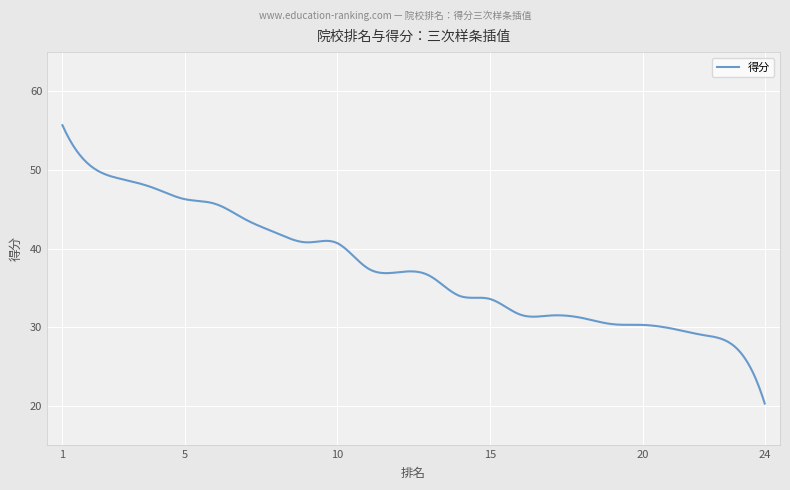

What is the difference between the maximum and minimum values?

35.4